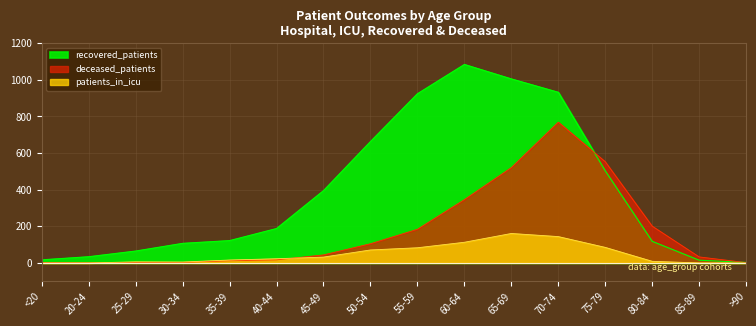

What is the difference between the highest and lowest values at 85-89?

33